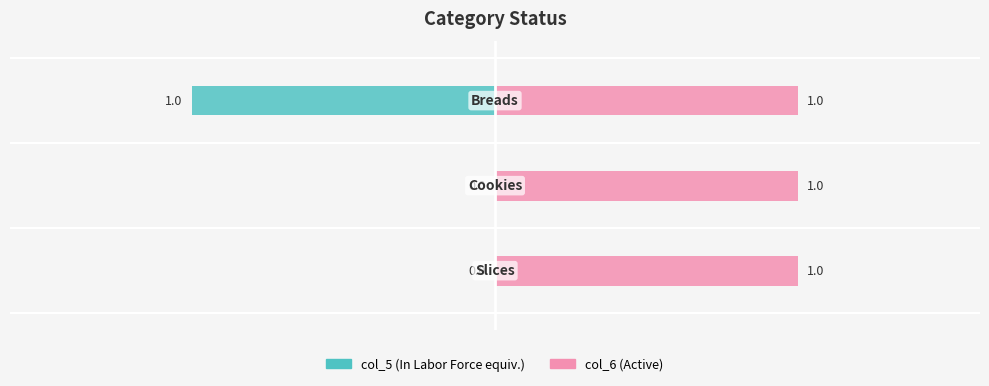

How many data points does each series have?

3